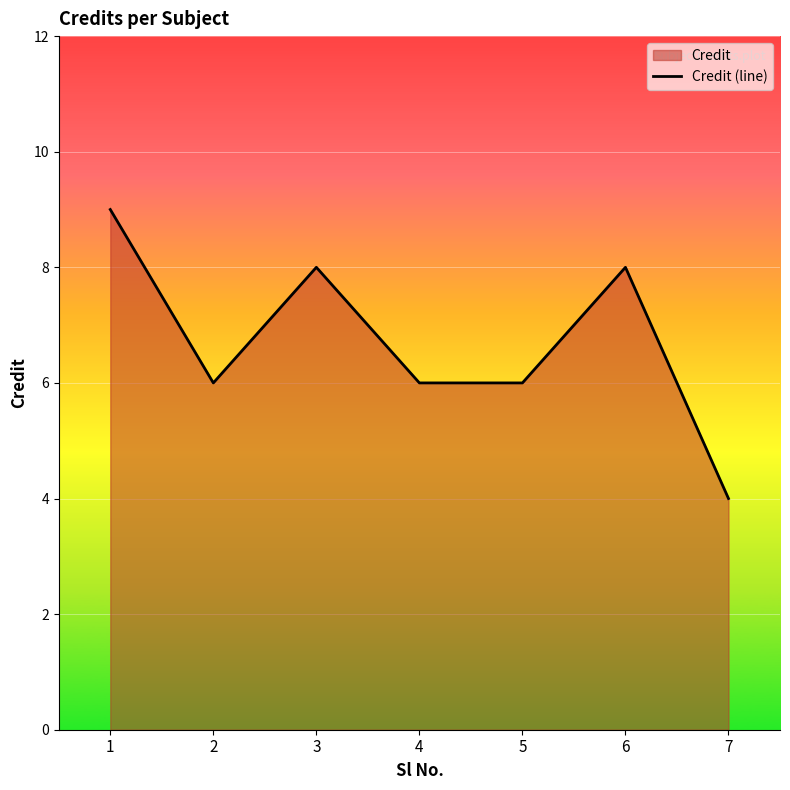

How many lines are shown in the chart?

1